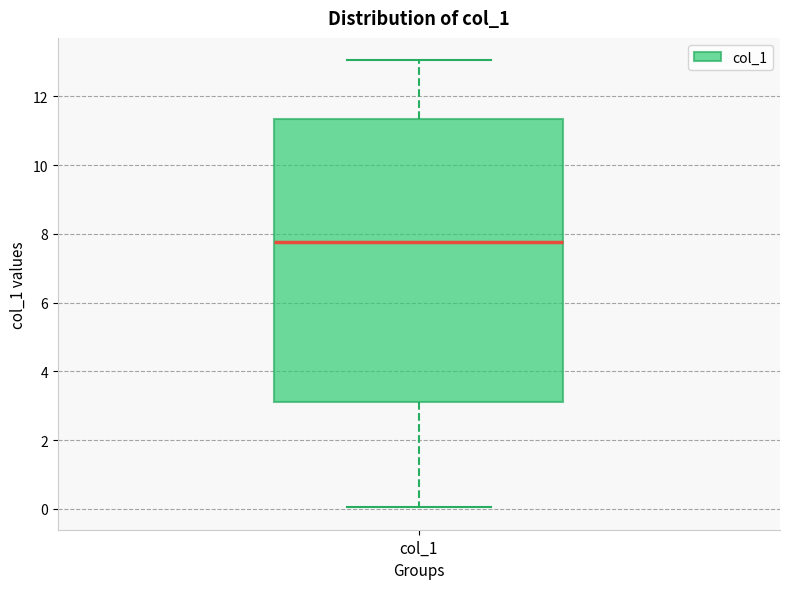

Transcribe this box plot: give where the median line is, the range the box spans, and where the two whiskers end, as read against the y-axis. The values are not printed on the chart, so give them approximately, as read against the axis.

median 7.8, box 3.2 to 11.4, whiskers 0.0 to 13.0